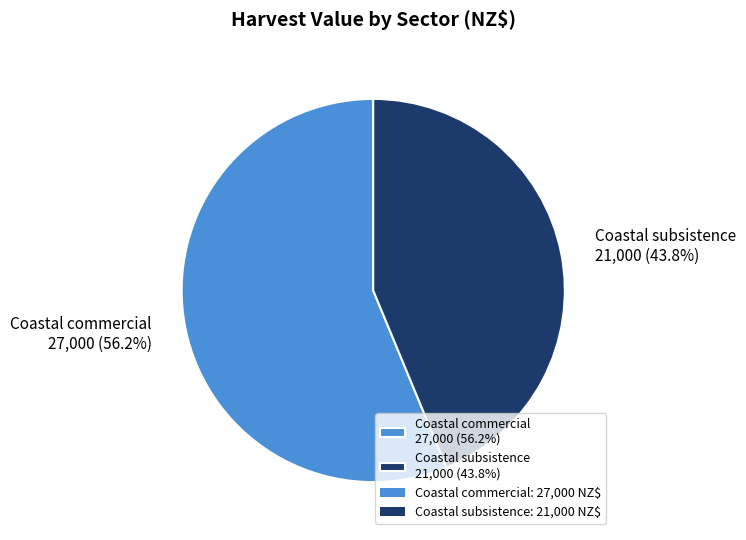

Is it true that Coastal subsistence is 54% of the pie?

False